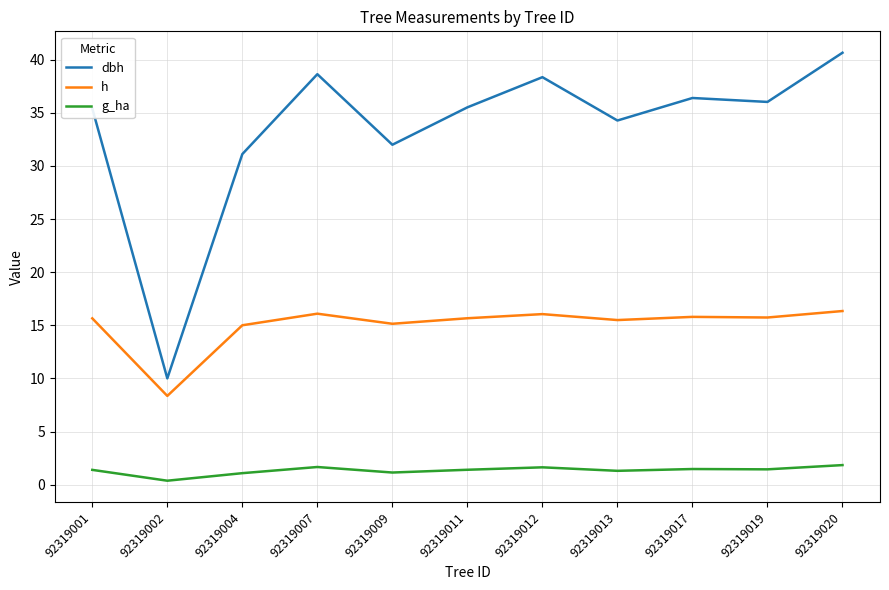

What are all the series names shown in the legend?

dbh, h, g_ha